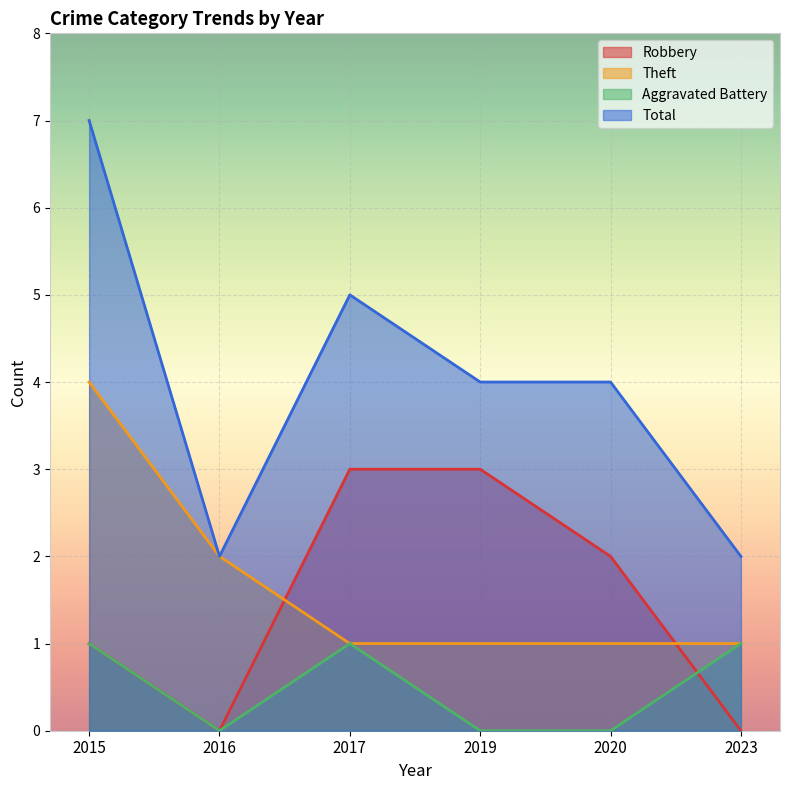

Which series has the largest total across all categories?

Total